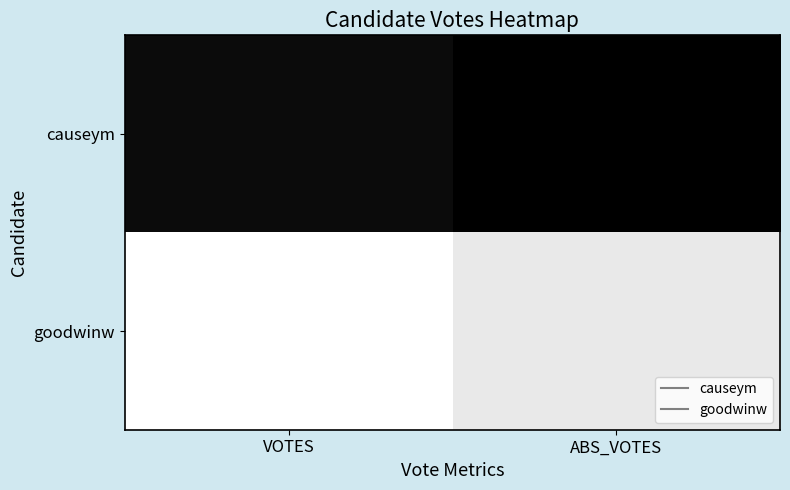

How many data points does each series have?

2